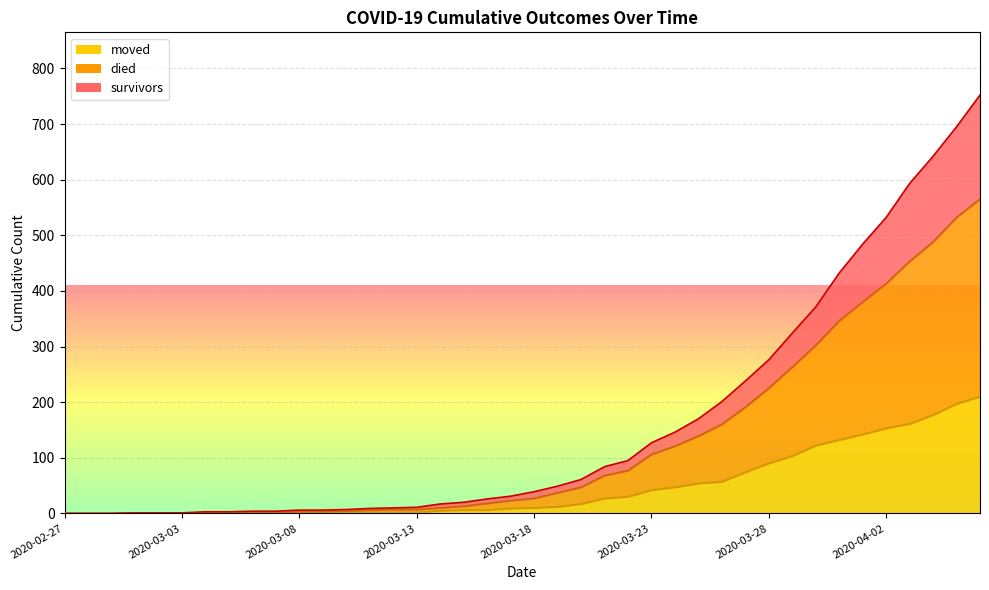

What is the difference between the moved values at 2020-03-16 and 2020-03-13?

4